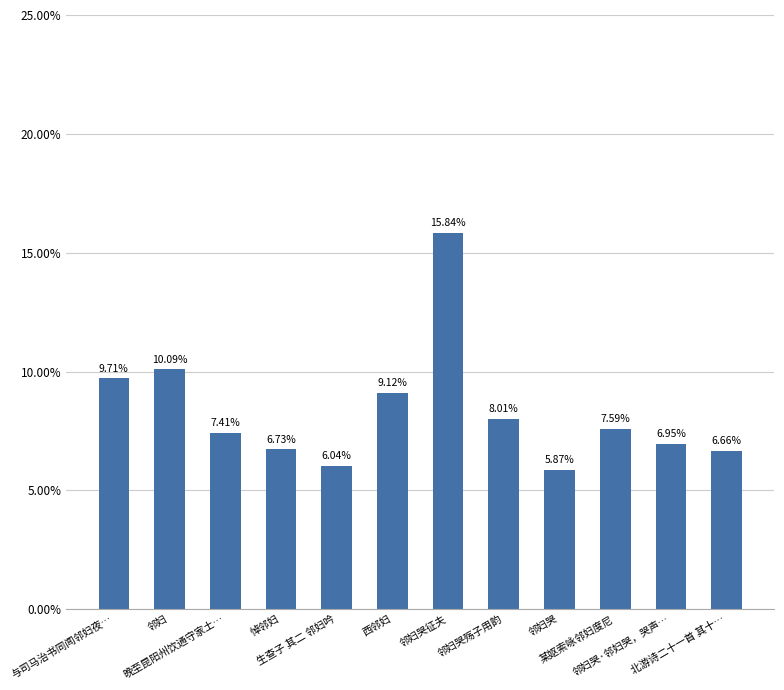

The value at 与司马治书同闻邻妇夜… is 0.1. True or false?

True